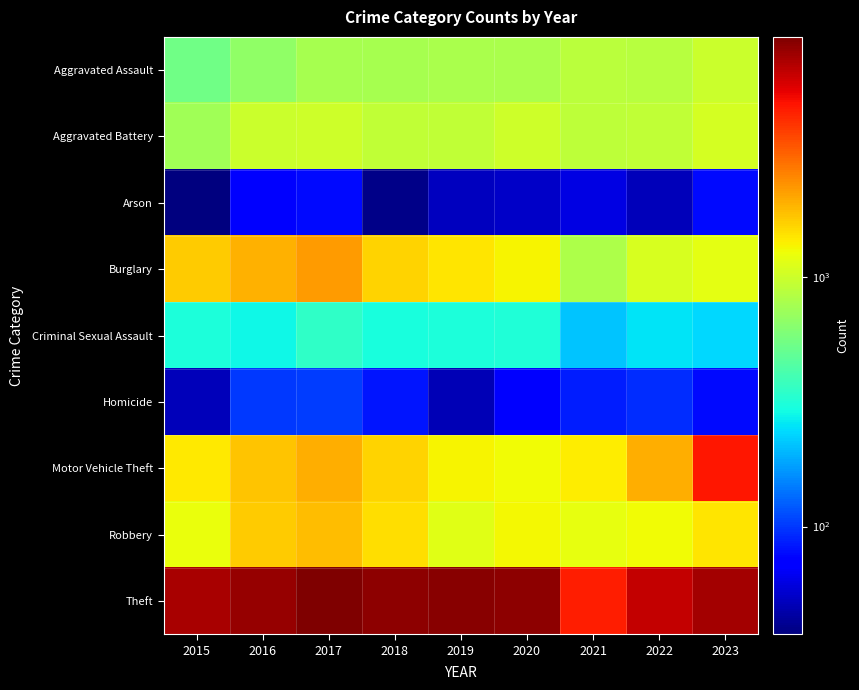

Reading left to right, what are all the values shown in this chart?

Aggravated Assault: 2015=541	2016=677	2017=784	2018=781	2019=805	2020=801	2021=883	2022=878	2023=983
Aggravated Battery: 2015=745	2016=983	2017=1005	2018=926	2019=930	2020=1002	2021=903	2022=925	2023=1065
Arson: 2015=37	2016=70	2017=77	2018=39	2019=51	2020=53	2021=60	2022=50	2023=78
Burglary: 2015=1711	2016=1972	2017=2239	2018=1623	2019=1454	2020=1325	2021=808	2022=1071	2023=1184
Criminal Sexual Assault: 2015=308	2016=285	2017=350	2018=302	2019=308	2020=316	2021=213	2022=252	2023=241
Homicide: 2015=50	2016=101	2017=103	2018=83	2019=48	2020=72	2021=87	2022=94	2023=78
Motor Vehicle Theft: 2015=1433	2016=1752	2017=2021	2018=1611	2019=1341	2020=1270	2021=1409	2022=2023	2023=4869
Robbery: 2015=1233	2016=1706	2017=1846	2018=1514	2019=1139	2020=1322	2021=1191	2022=1287	2023=1460
Theft: 2015=7531	2016=8219	2017=9200	2018=8605	2019=8795	2020=8502	2021=4707	2022=6593	2023=7683